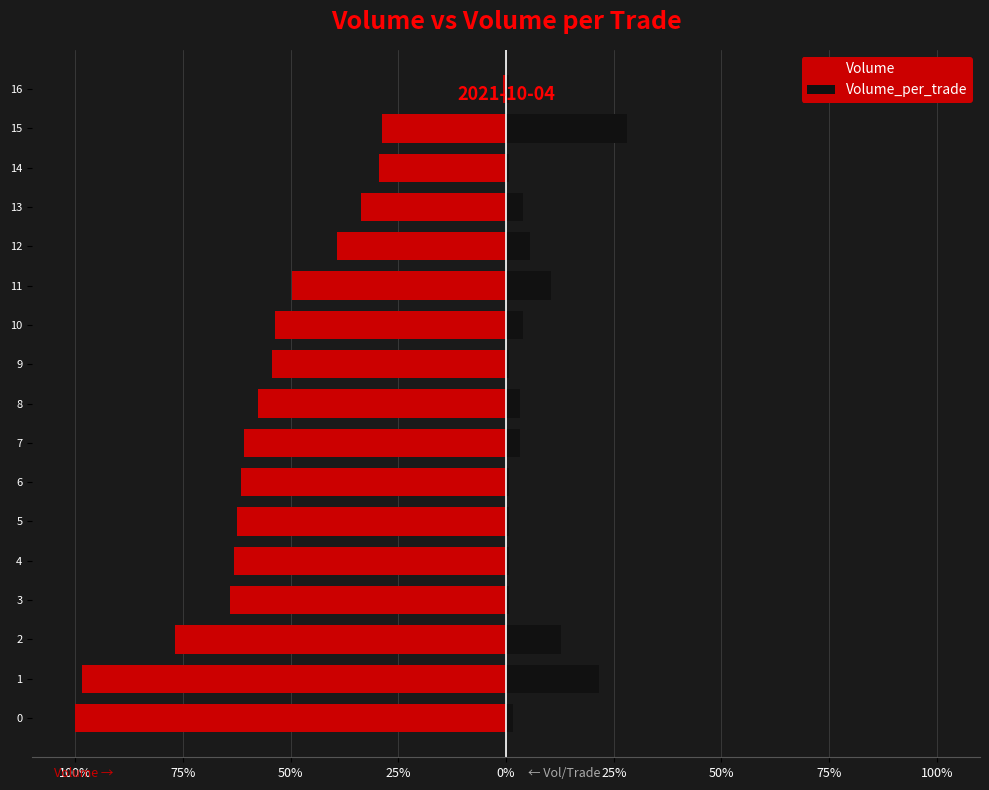

True or false: Volume has a value of -64.0 at 3.

True